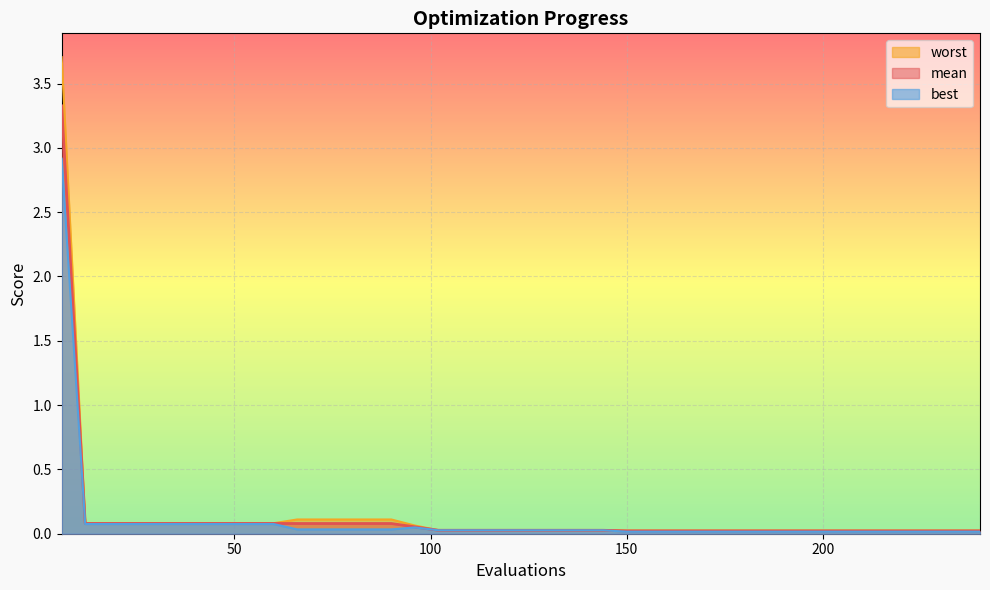

True or false: best and worst cross at least once.

False